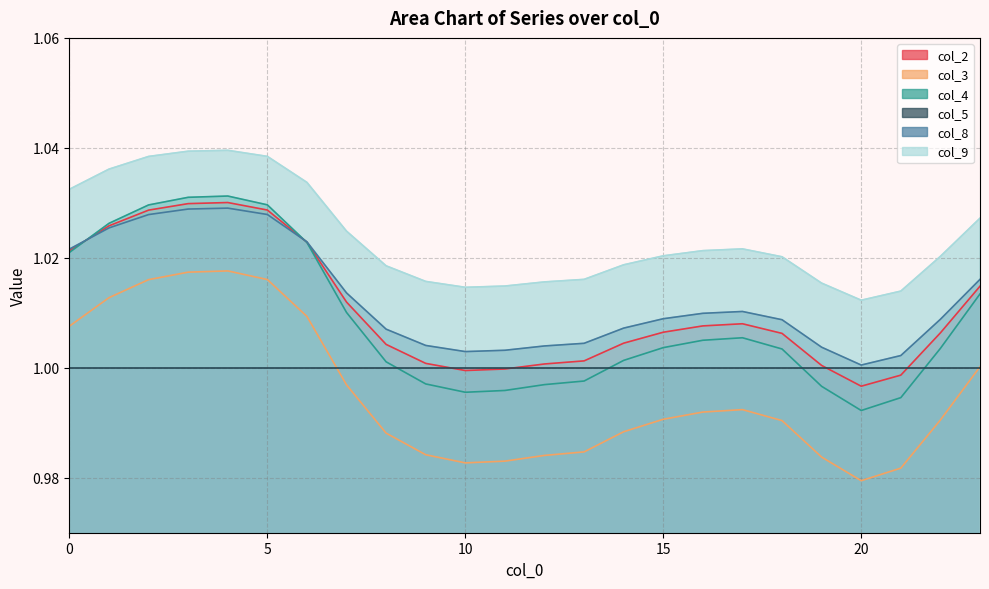

True or false: col_4 and col_3 intersect in this chart.

False